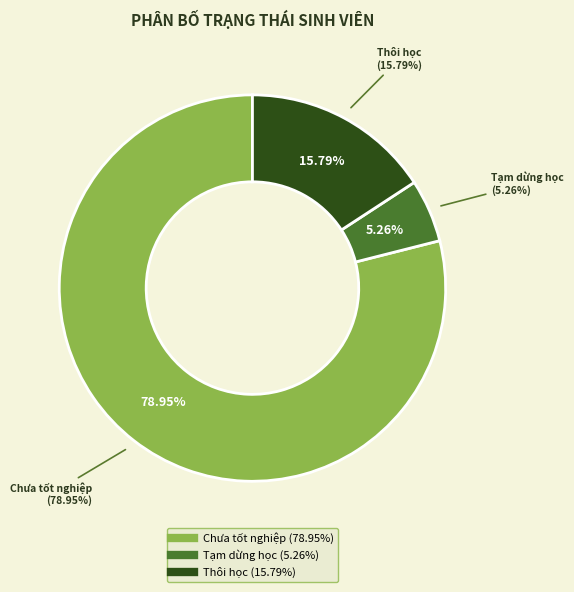

Which category accounts for the majority?

Chưa tốt nghiệp